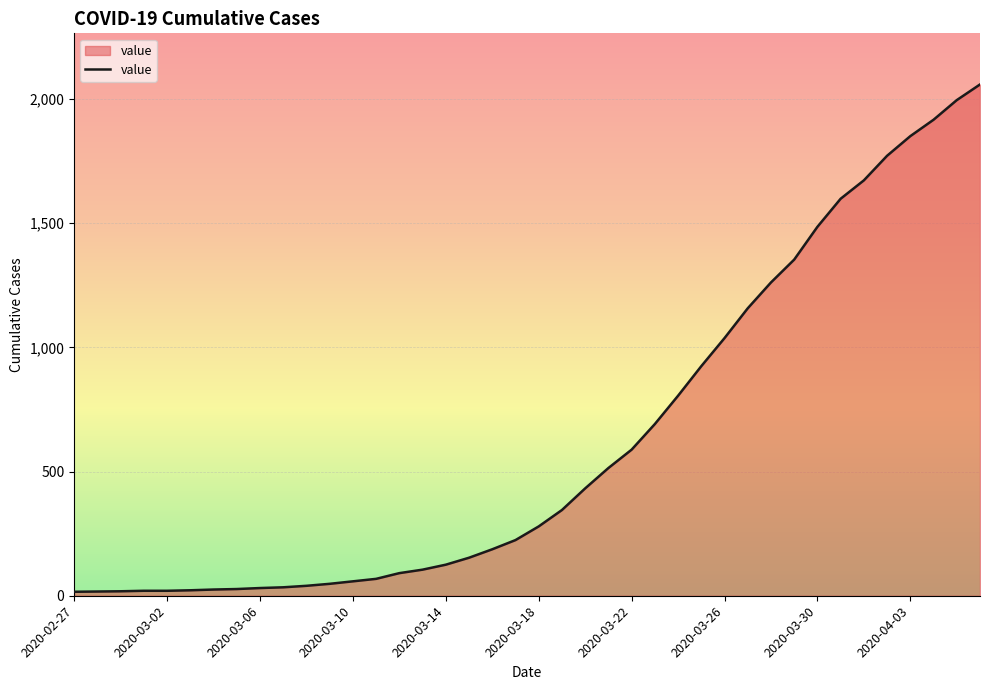

What is the smallest value displayed?

16